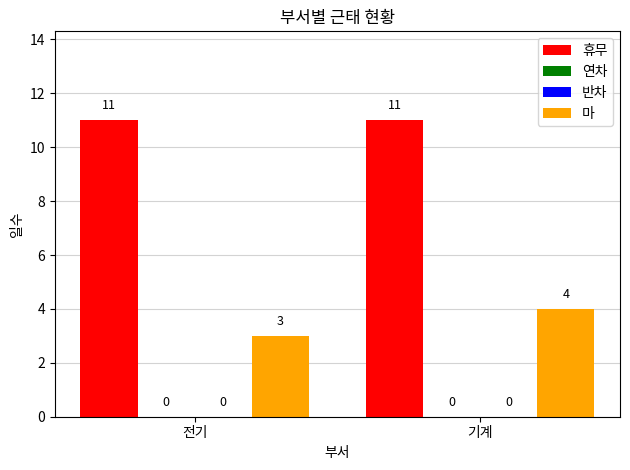

How many bars are there in total?

8